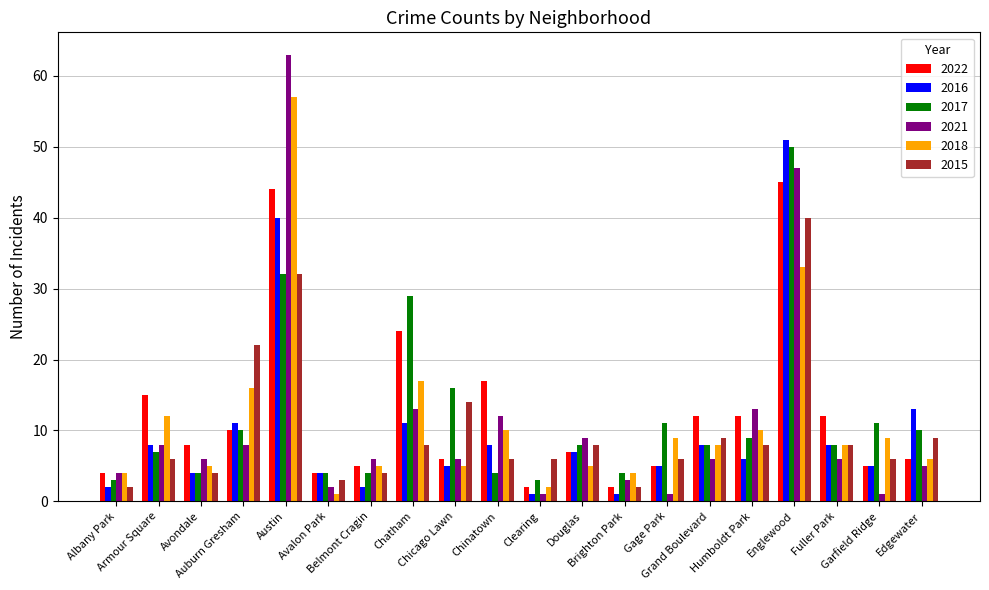

What is the difference between the maximum and second lowest values in the 2018 series?

55